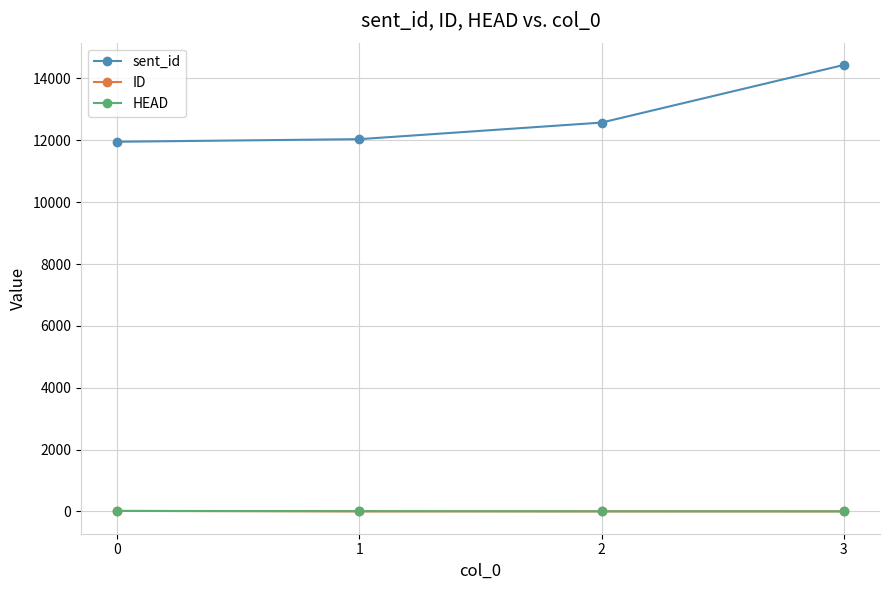

True or false: HEAD has a value of 17 at 0.

True